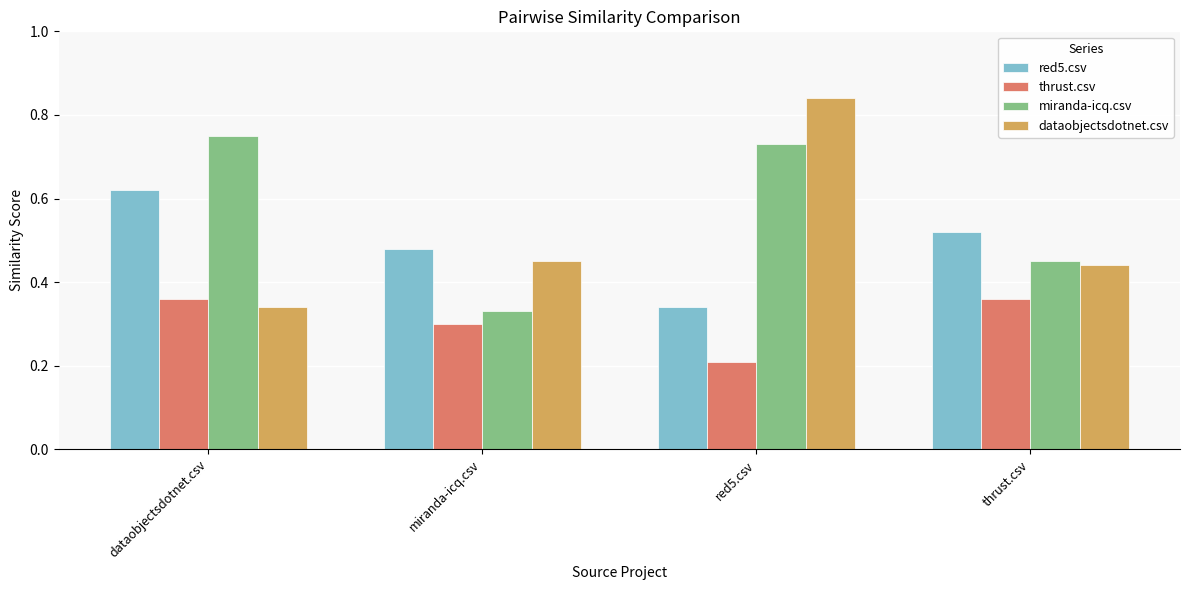

At which category is the sum across all series the highest?

red5.csv